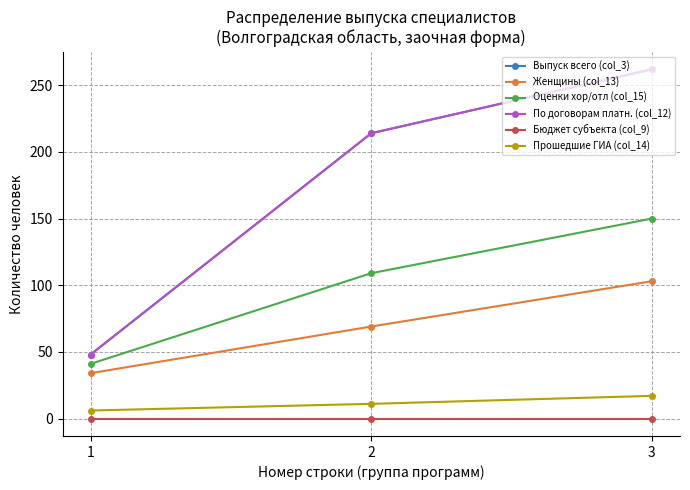

Count the number of categories in the chart.

3